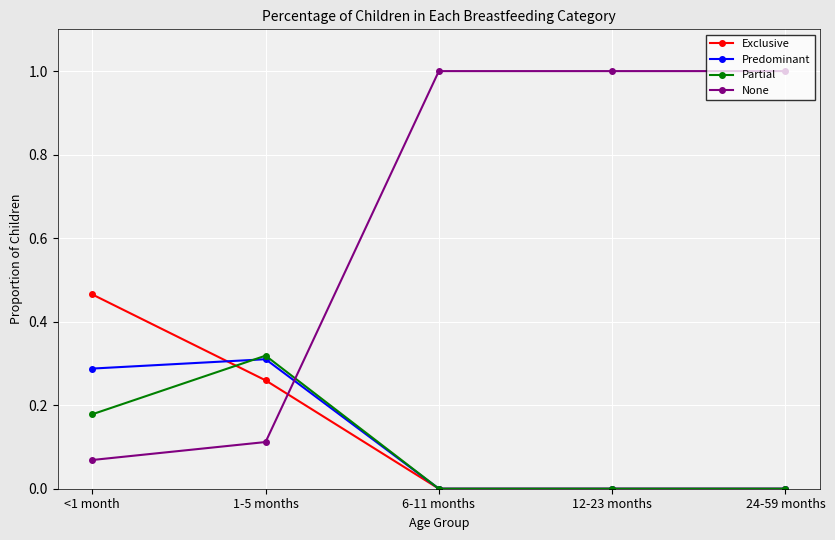

What is the total value across all series at 1-5 months?

1.0